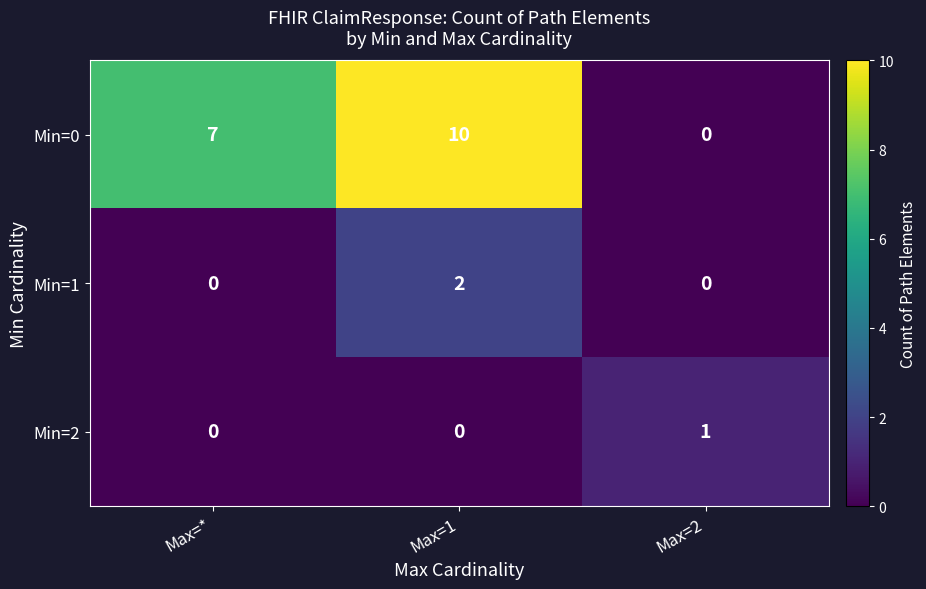

Reading left to right, transcribe all the data shown in this chart.

Min=0: Max=*=7	Max=1=10	Max=2=0
Min=1: Max=*=0	Max=1=2	Max=2=0
Min=2: Max=*=0	Max=1=0	Max=2=1